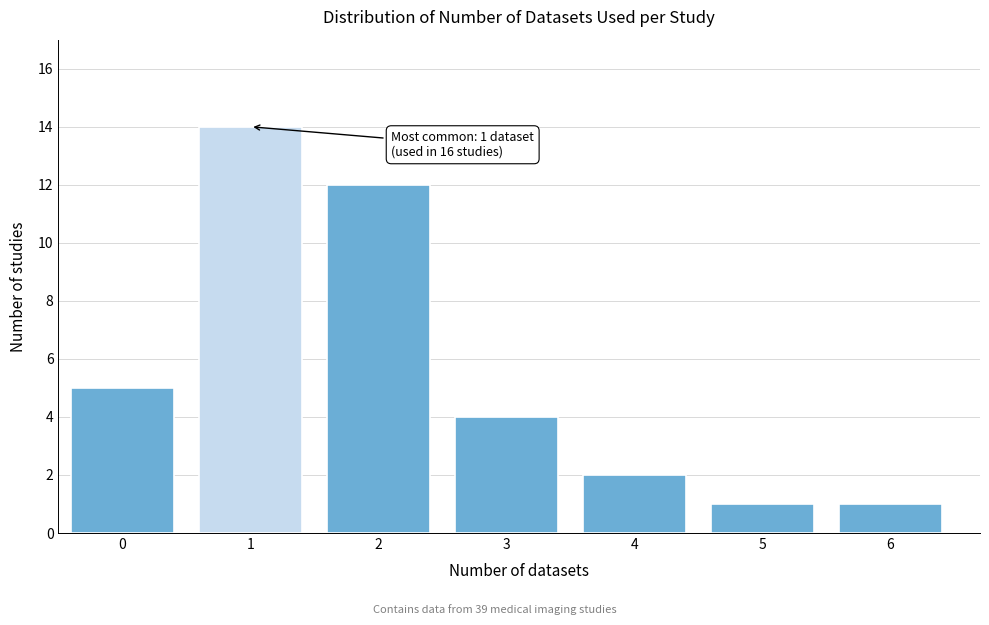

Reading left to right, list all the values displayed in this chart.

5	14	12	4	2	1	1